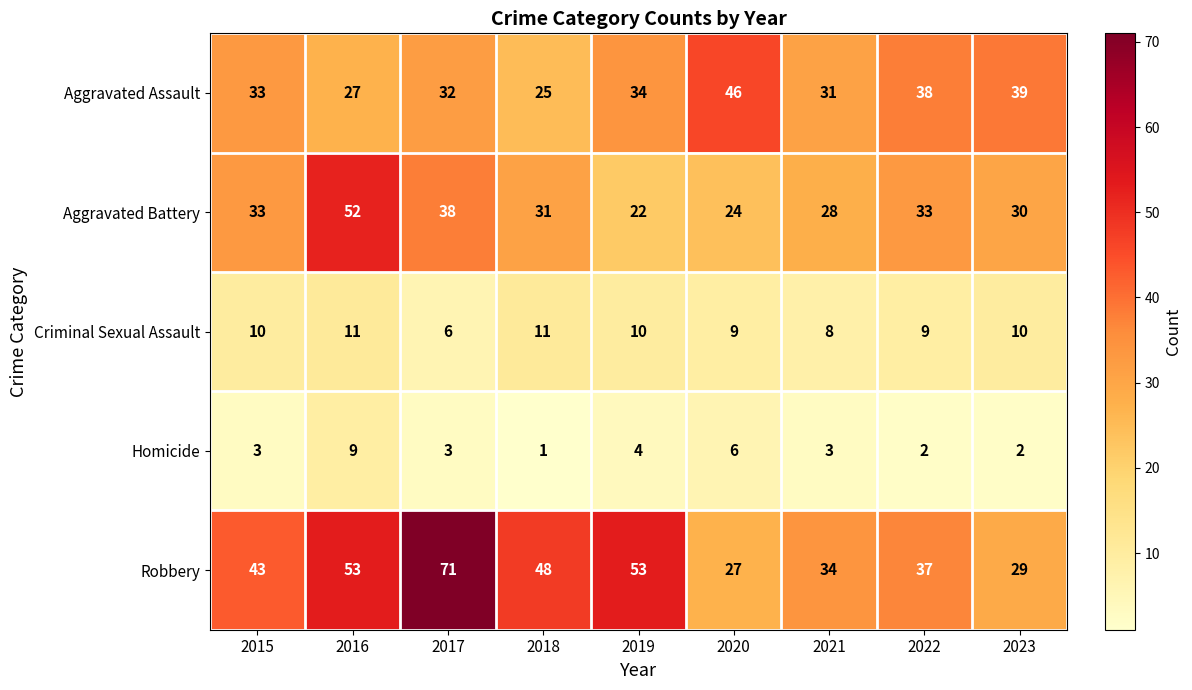

Is it true that Aggravated Assault equals 14 at 2019?

False